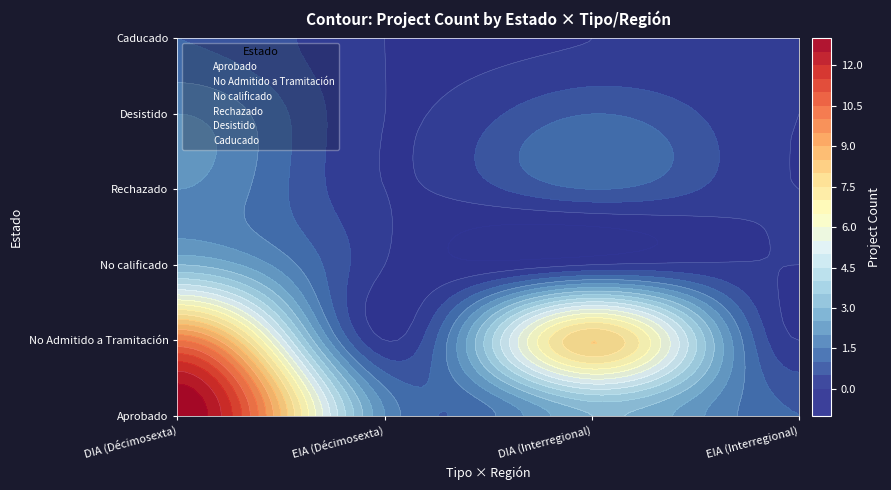

The Aprobado series shows 1 at Interregional_DIA. True or false?

False